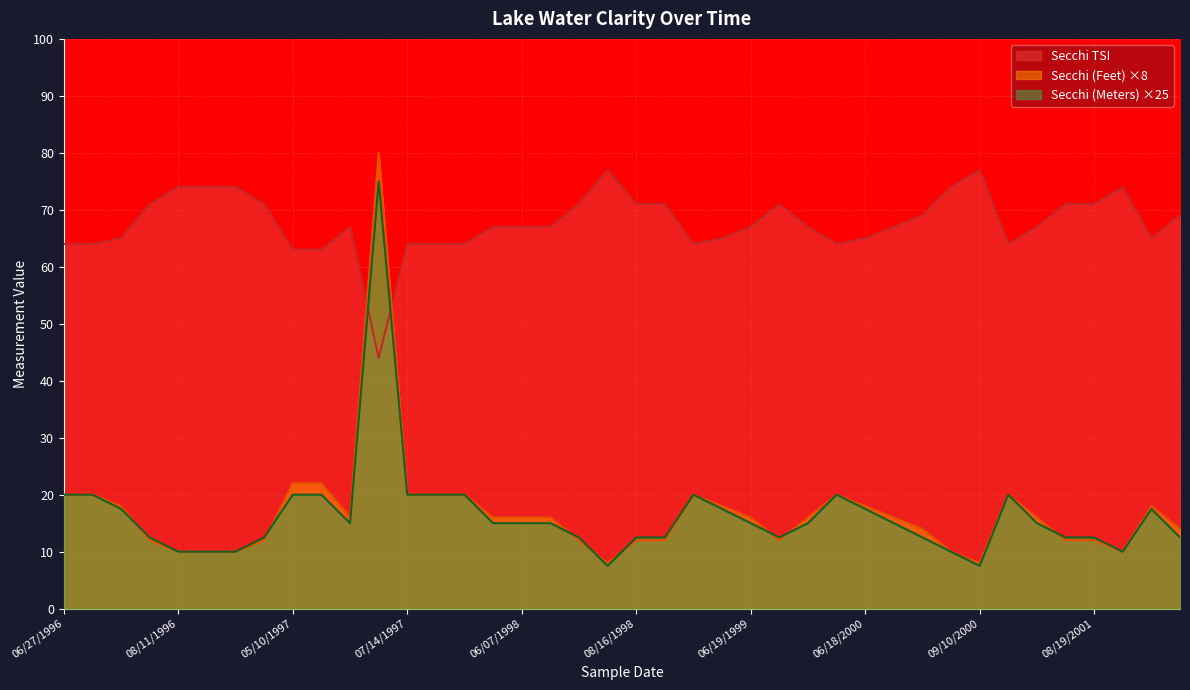

How many data points does each series have?

40